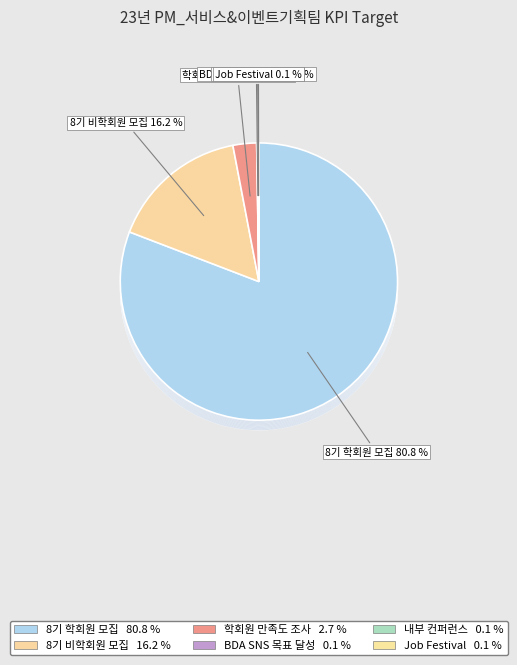

True or false: 8기 비학회원 모집 accounts for 6% of the total.

False